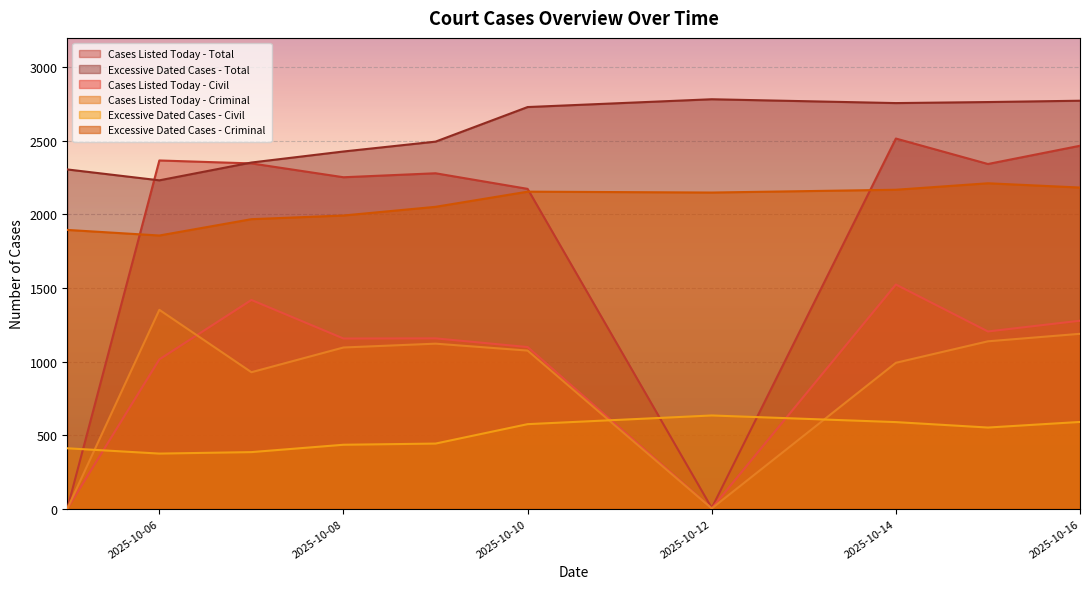

True or false: Excessive Dated Cases - Total has more than 1 points higher than both neighbors.

False